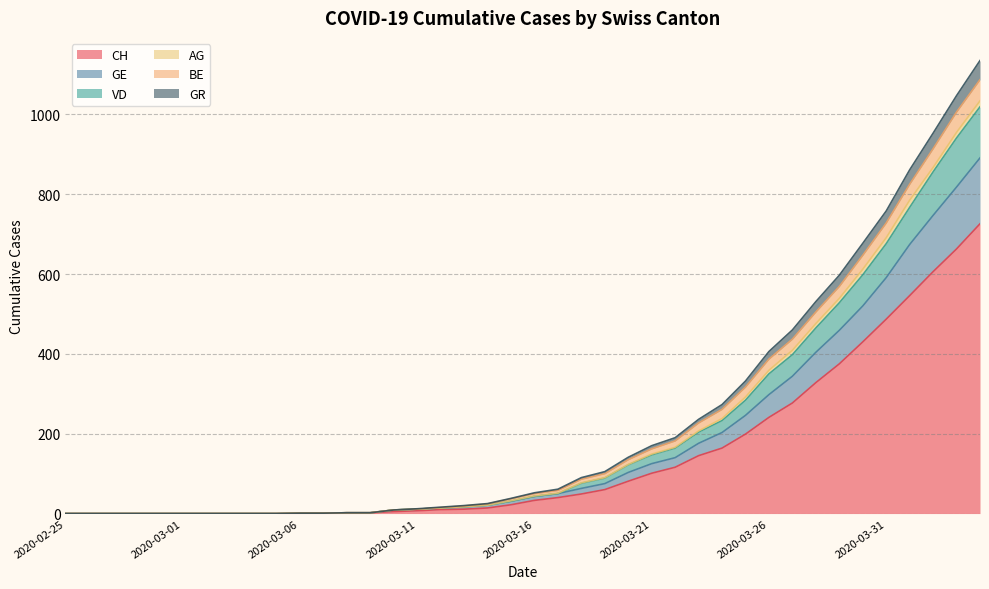

At which label does BE reach its peak?

2020-04-04